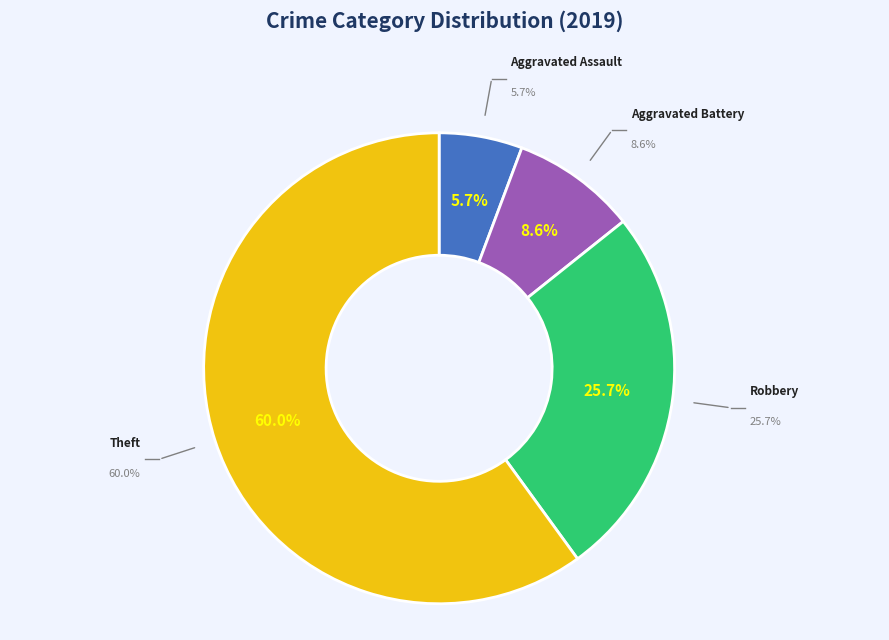

True or false: Theft accounts for 60% of the total.

True